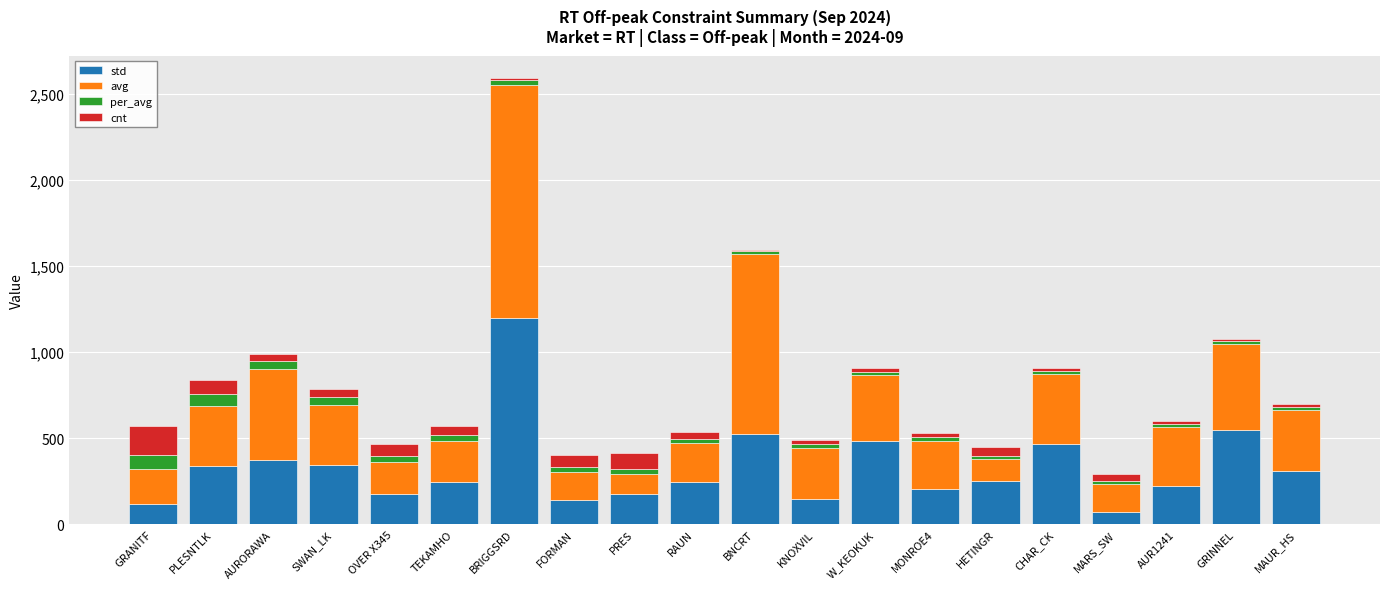

At which category is the sum across all series the highest?

BRIGGSRD